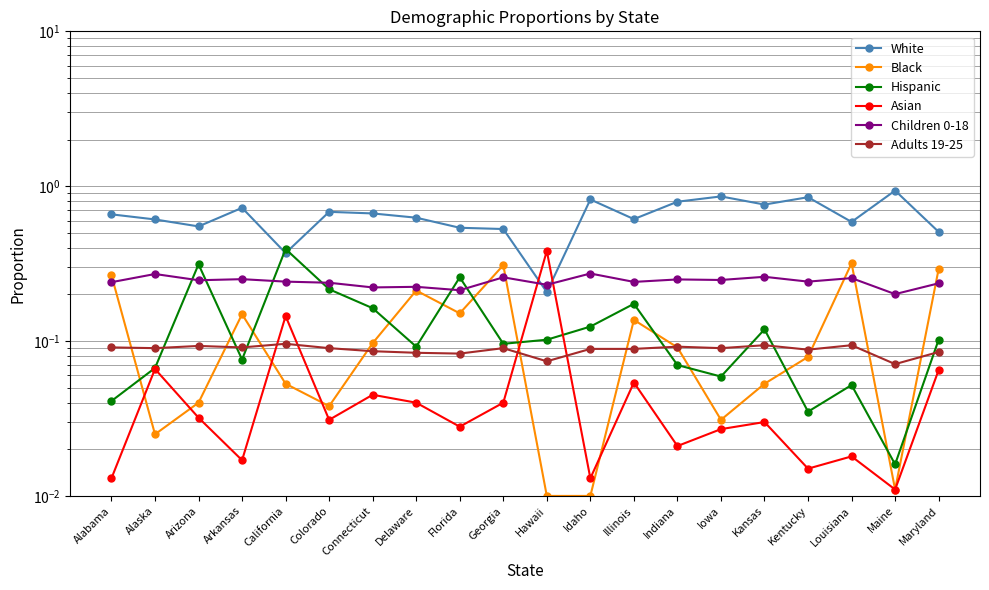

The Black series shows 0.1 at Indiana. True or false?

True